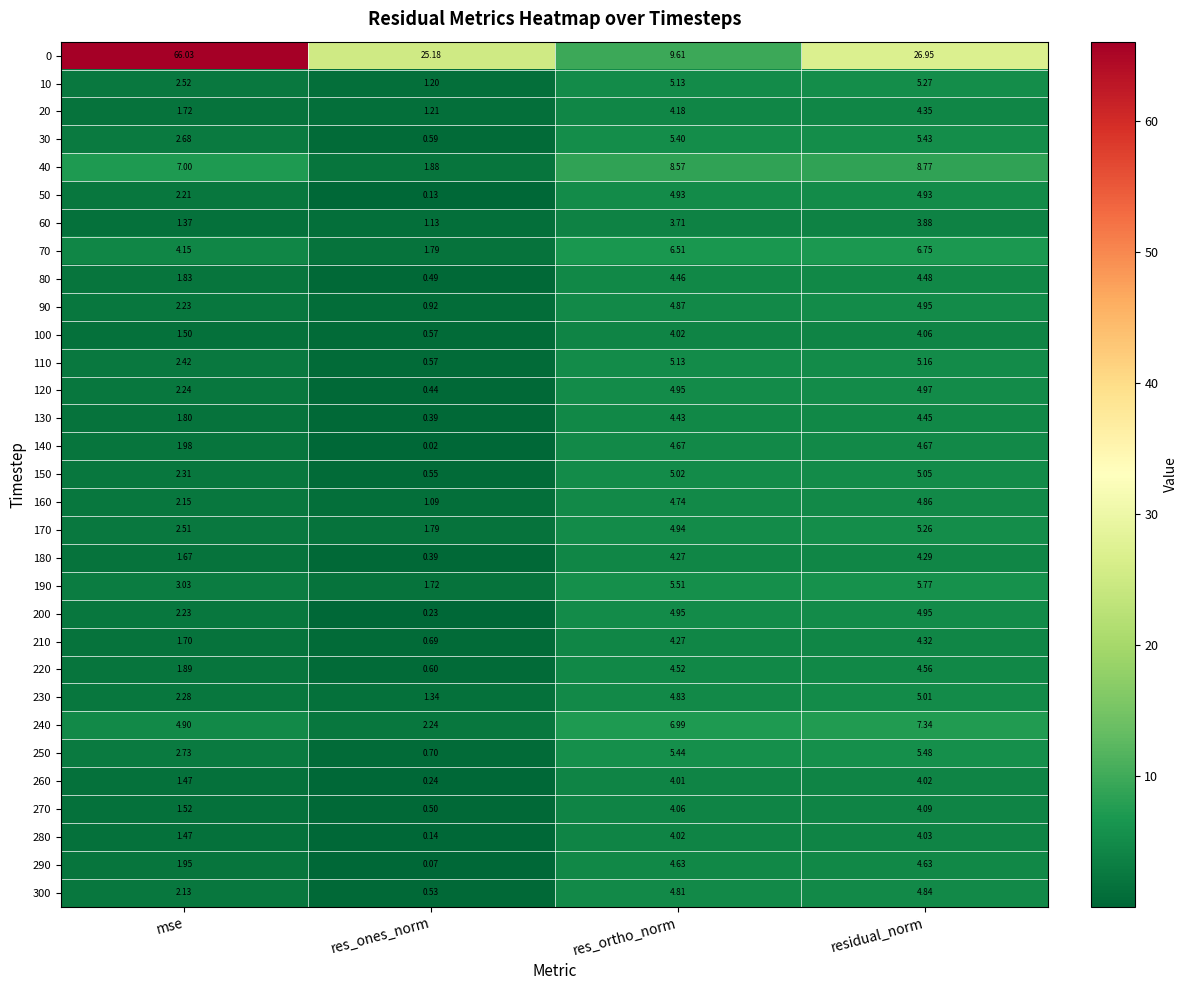

At how many categories does at least one series exceed 4?

4